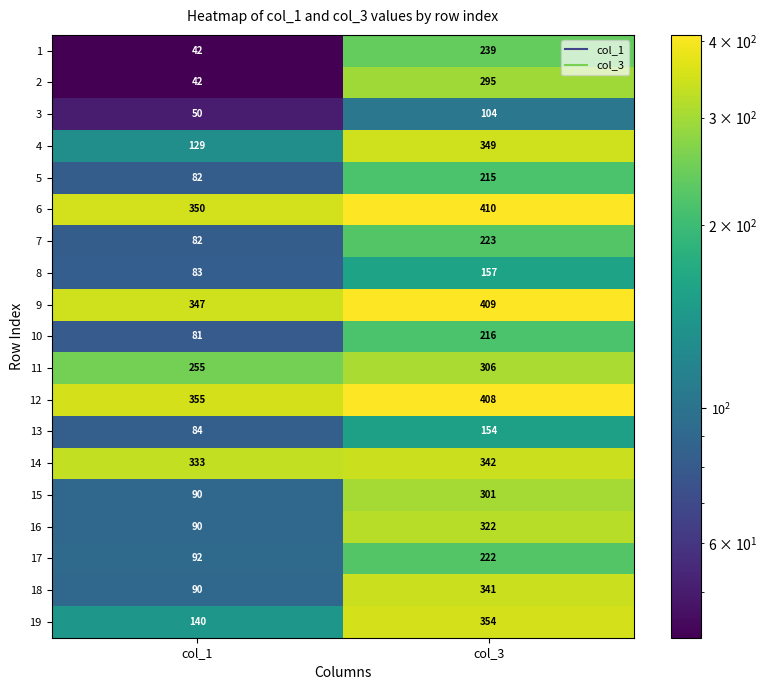

Between col_1 and col_3, which series saw the biggest shift?

2